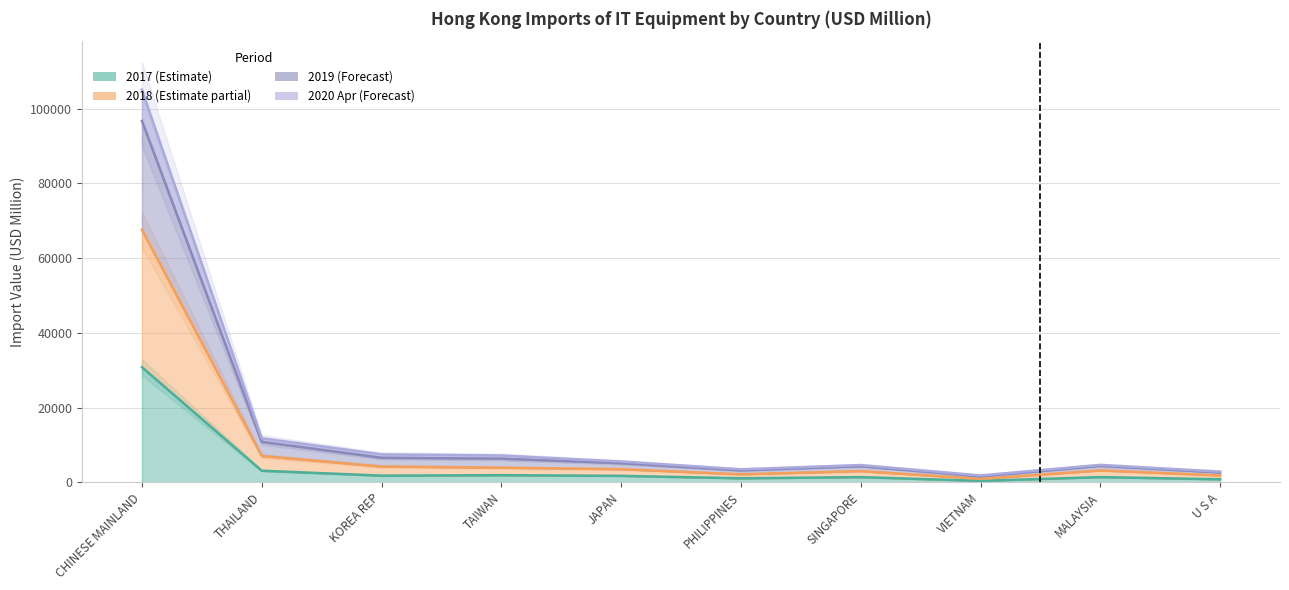

Is it true that 201812 equals 7057.4 at THAILAND?

True